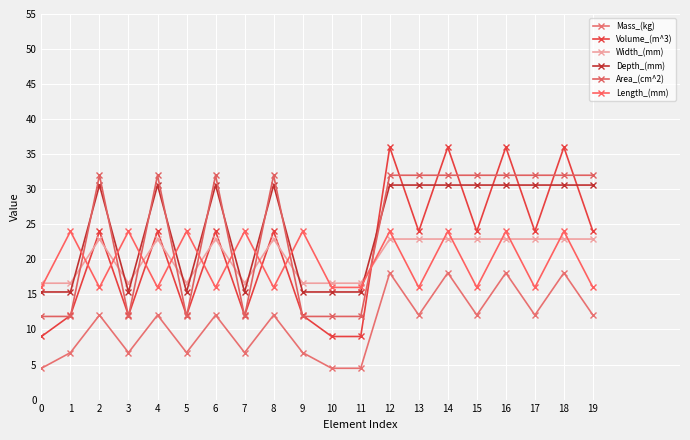

Count the Length_(mm) values in the range 16 to 24.

20